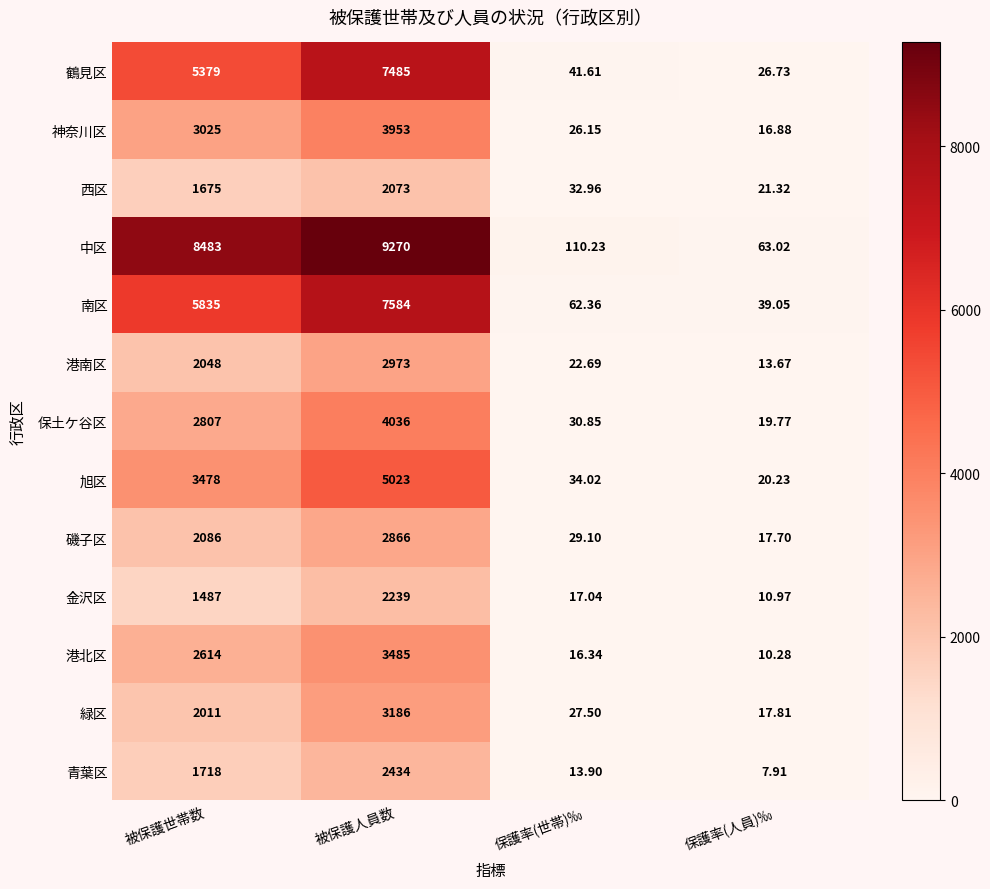

Which category has the highest value in the 中区 series?

被保護人員数